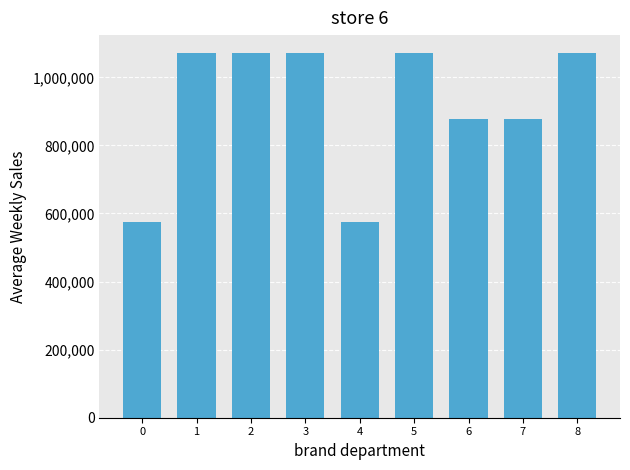

Is it true that the value at 8 is 1772183?

False